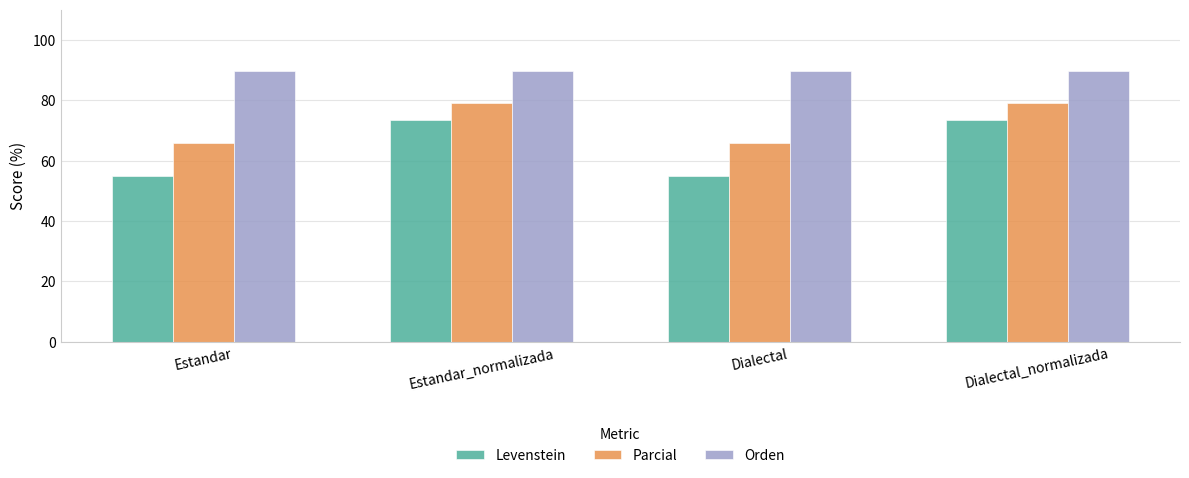

What is the minimum value shown in the chart?

54.9